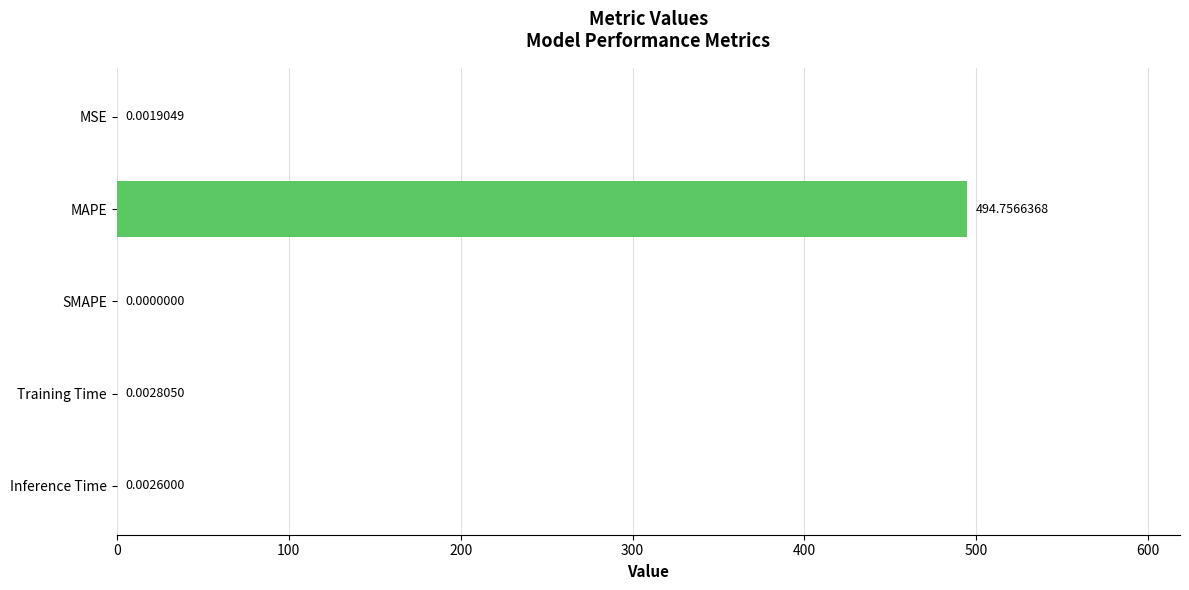

Between MSE and SMAPE, which is larger?

MSE